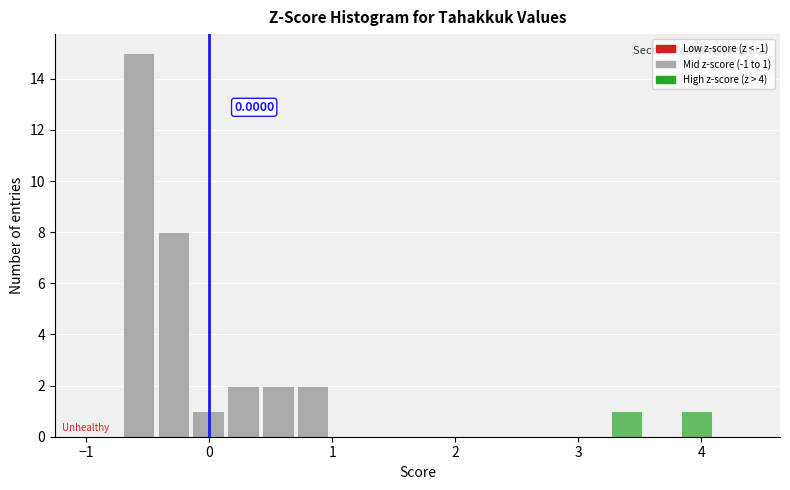

Read against the x-axis, roughly where is the centre of the tallest bar?

-0.6